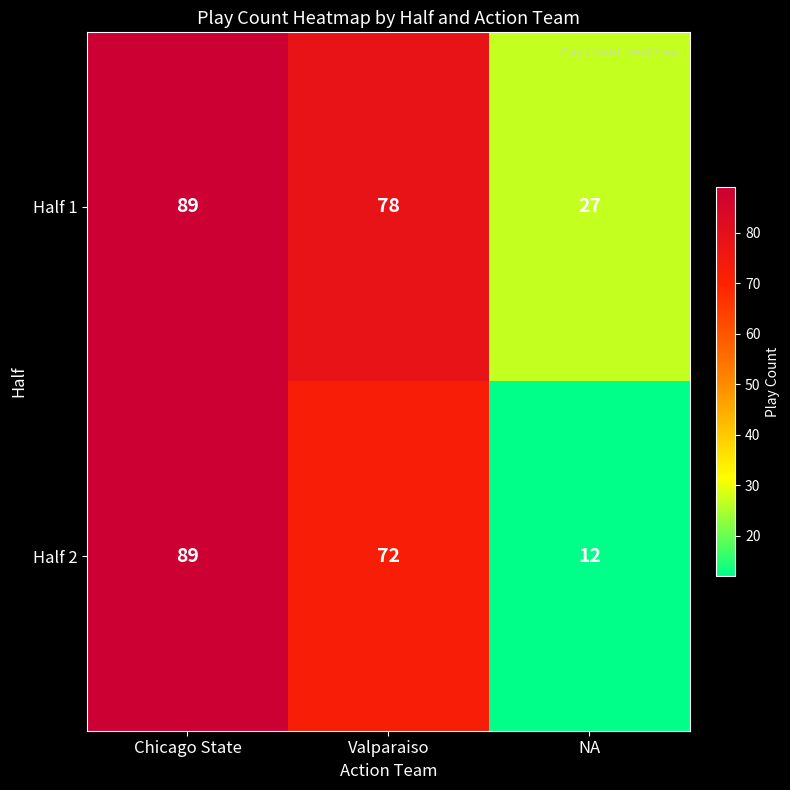

Reading left to right, transcribe all the data shown in this chart.

Half 1: 89	78	27
Half 2: 89	72	12